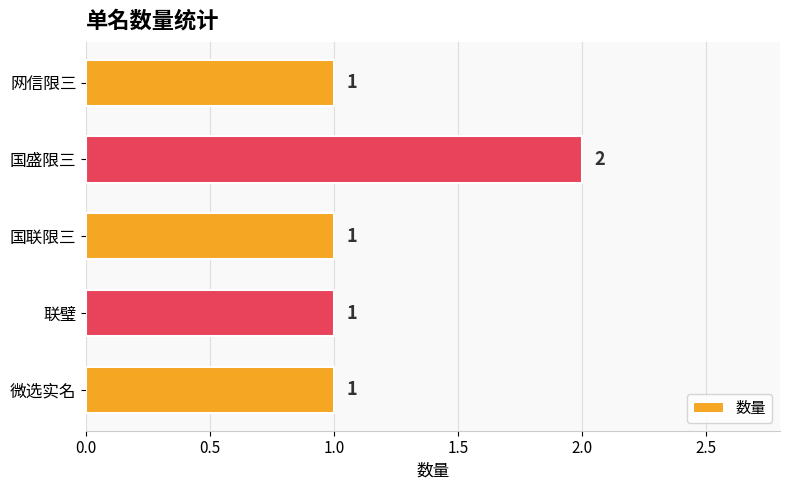

Reading top to bottom, transcribe all the data shown in this chart.

1	2	1	1	1